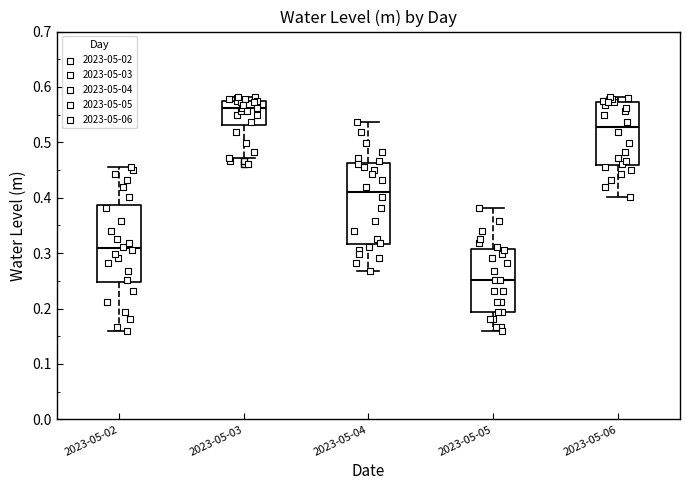

Reading left to right, transcribe this box plot: for each box, give where its median line is, the range the box spans, and where its two whiskers end, as read against the y-axis. The values are not printed on the chart, so give them approximately, as read against the axis.

2023-05-02: median 0.31, box 0.25 to 0.39, whiskers 0.16 to 0.46
2023-05-03: median 0.56, box 0.53 to 0.57, whiskers 0.47 to 0.58
2023-05-04: median 0.41, box 0.32 to 0.46, whiskers 0.27 to 0.54
2023-05-05: median 0.25, box 0.19 to 0.31, whiskers 0.16 to 0.38
2023-05-06: median 0.53, box 0.46 to 0.57, whiskers 0.40 to 0.58